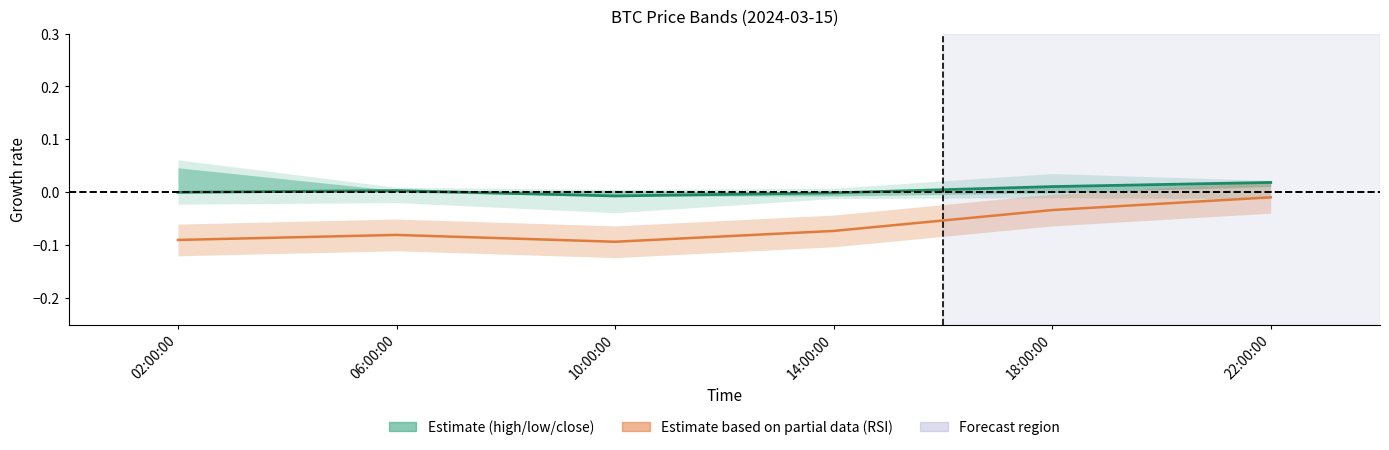

List the series in order of their peak value, lowest first.

rsi, close